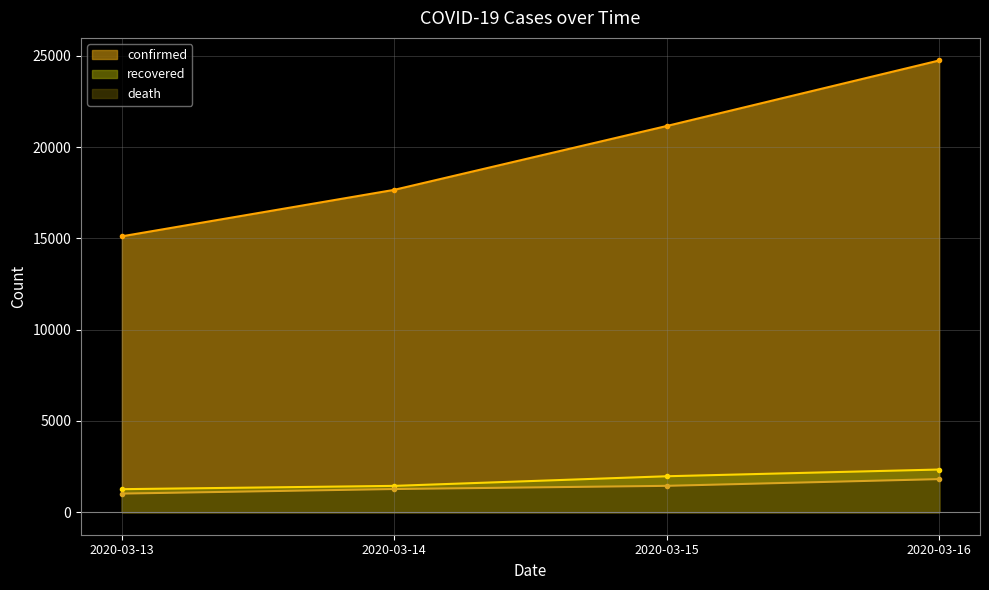

Does the chart have visible grid lines?

Yes